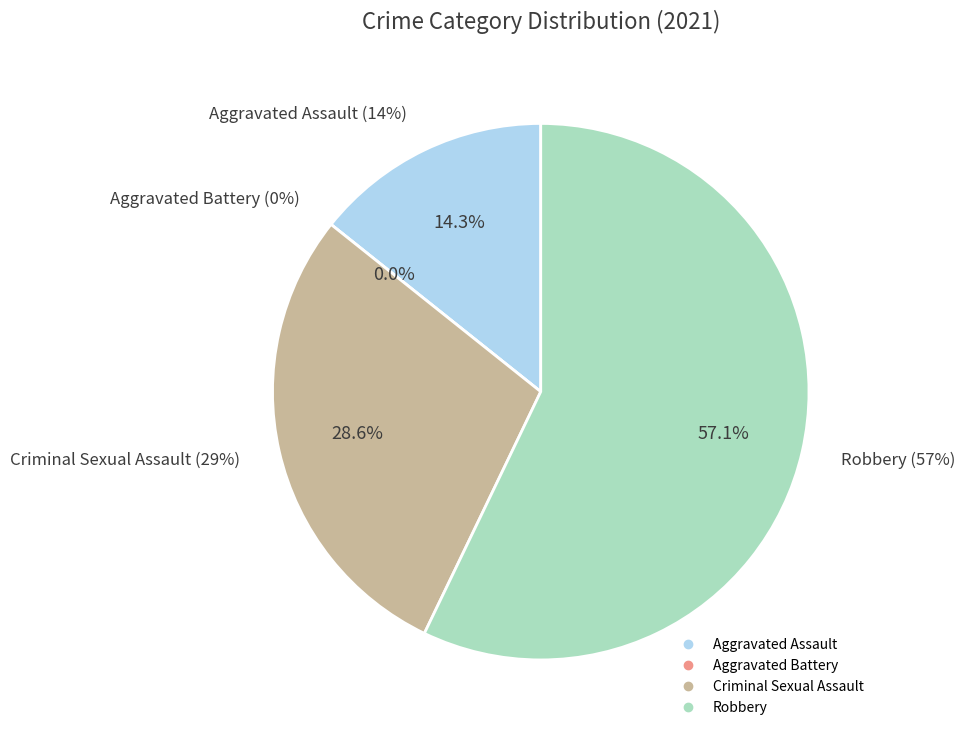

What percentage is NOT represented by Aggravated Assault?

85.7%